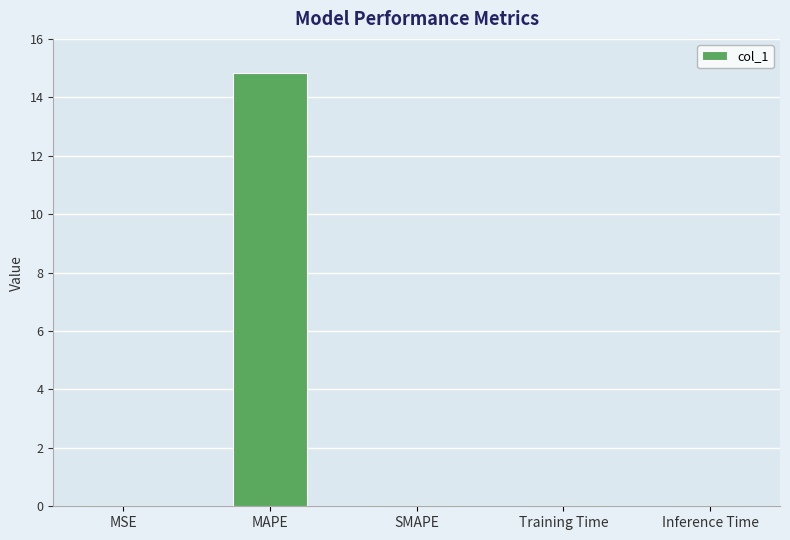

At which category does the chart reach its peak across all series?

MAPE